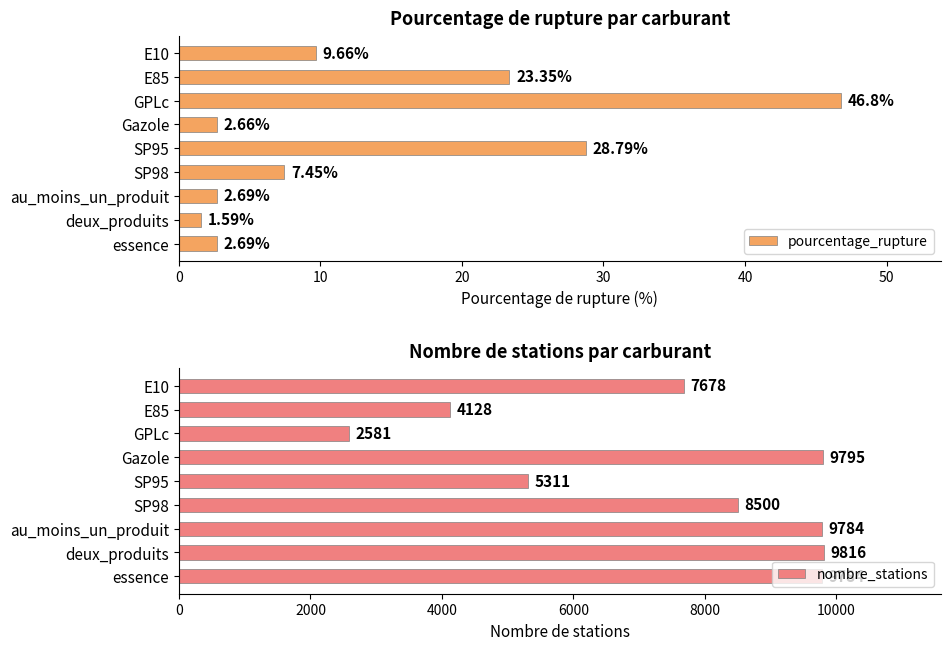

How many bars are there in total?

18